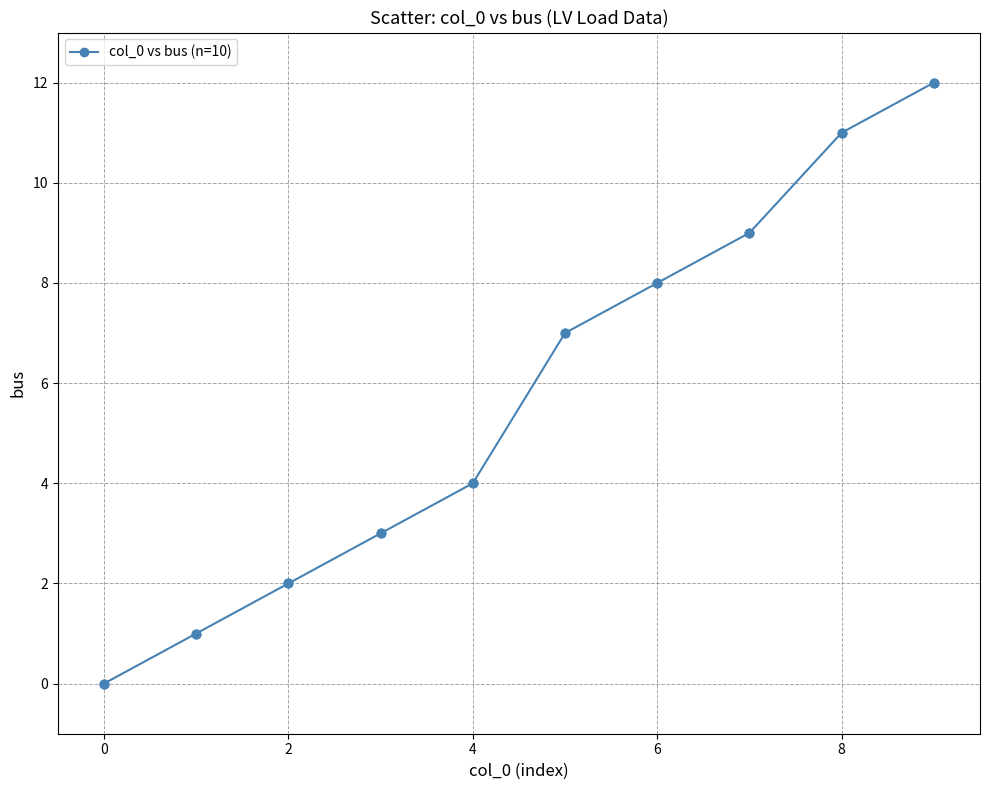

What is the maximum value shown in the chart?

12